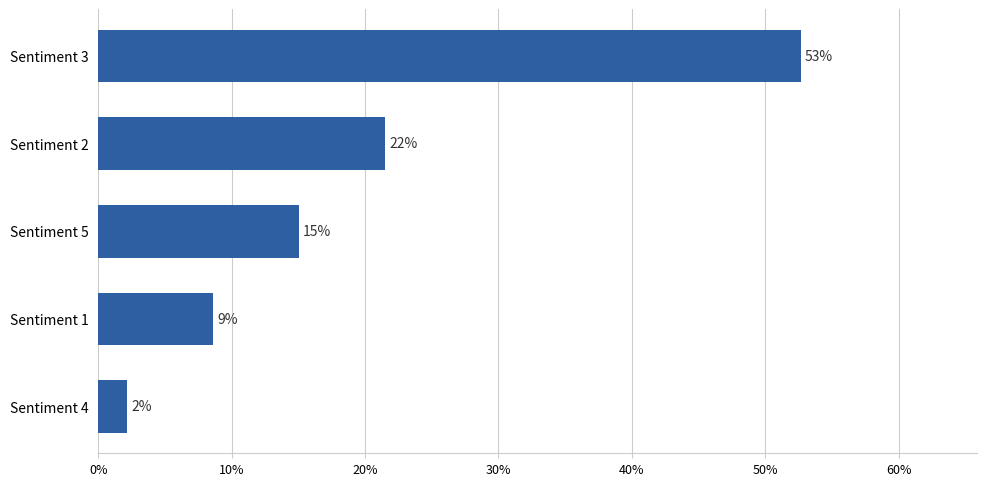

How many bars are there in total?

5